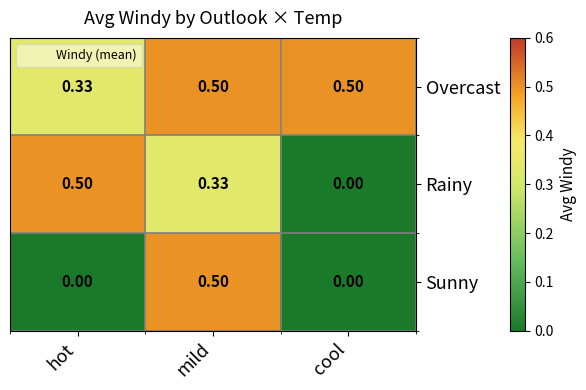

Rank the series by their average value, from highest to lowest.

Overcast, Rainy, Sunny